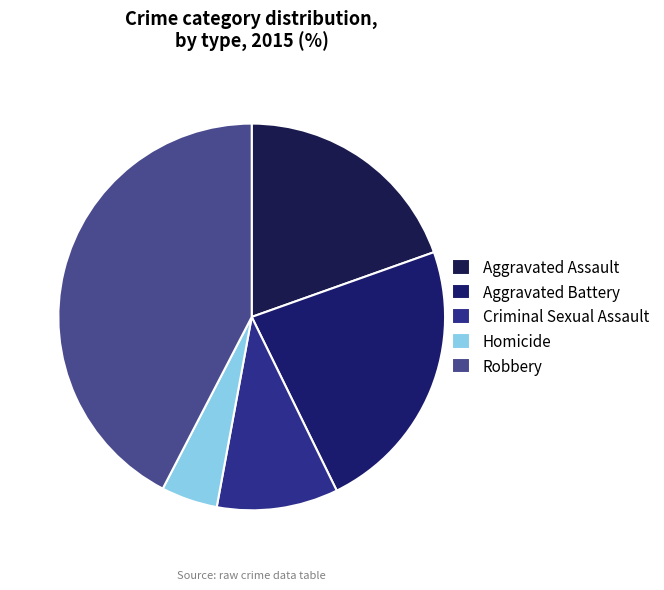

How many segments does this pie chart have?

5